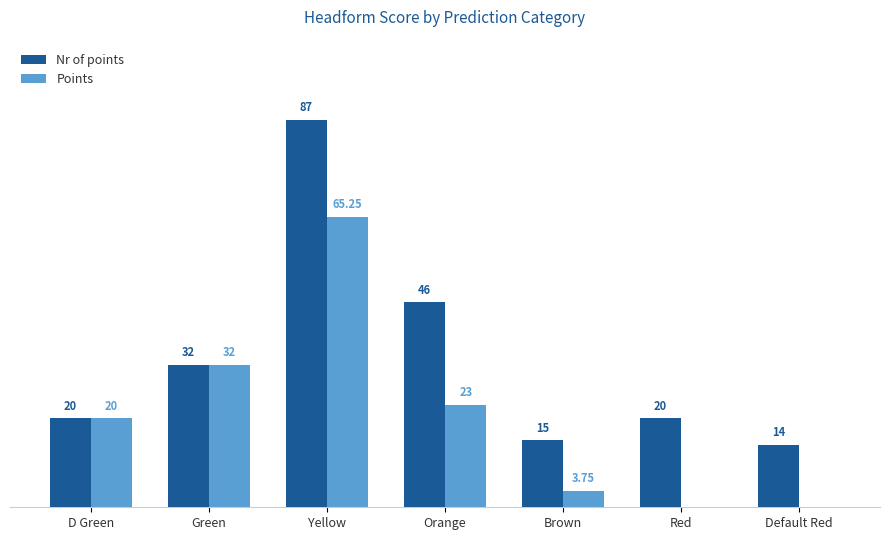

At which category does the chart reach its peak across all series?

Yellow